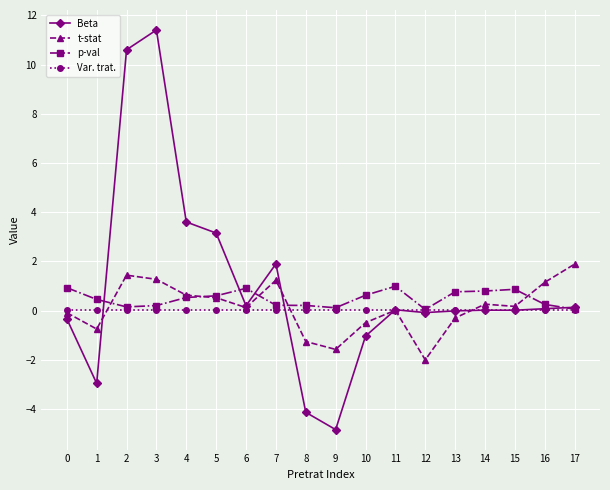

Does the chart have visible grid lines?

Yes